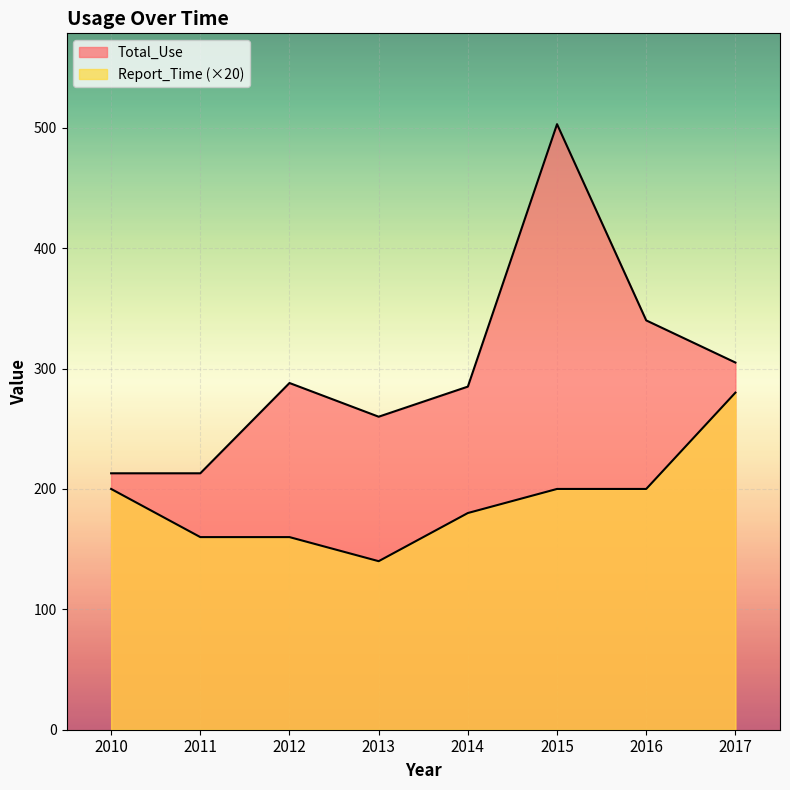

Which label corresponds to the smallest value in the chart?

2013